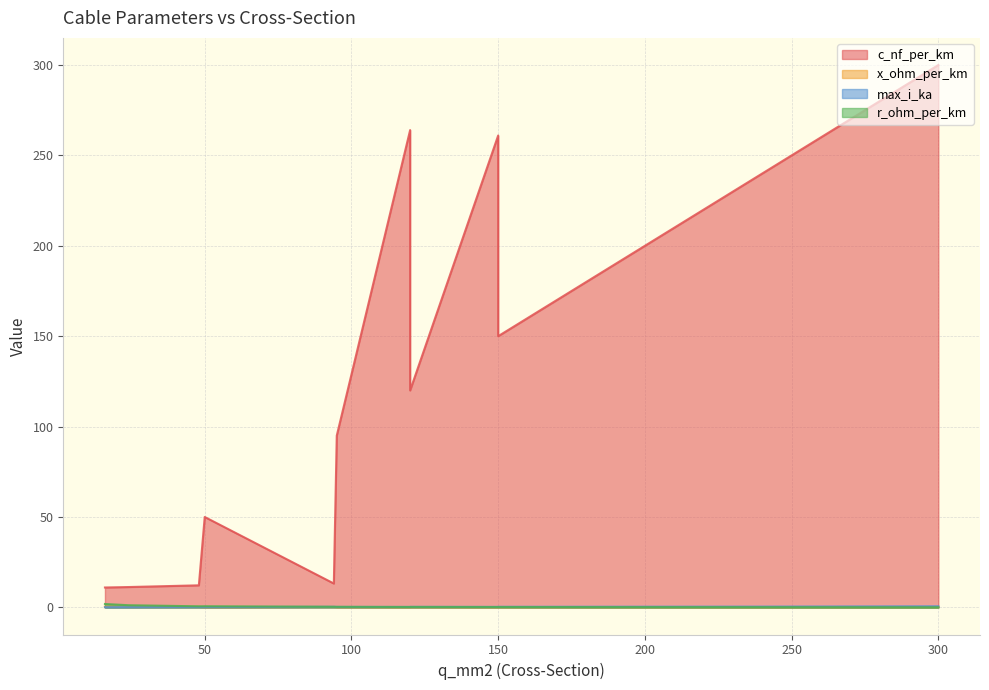

True or false: r_ohm_per_km and c_nf_per_km cross at least once.

False